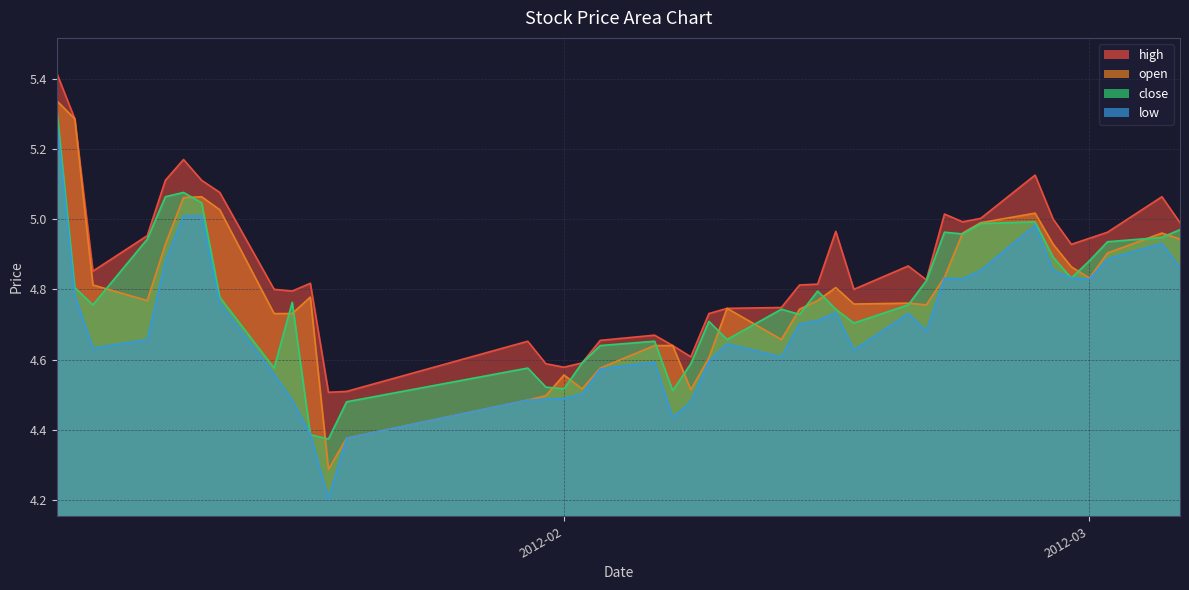

What are all the series names shown in the legend?

high, open, close, low